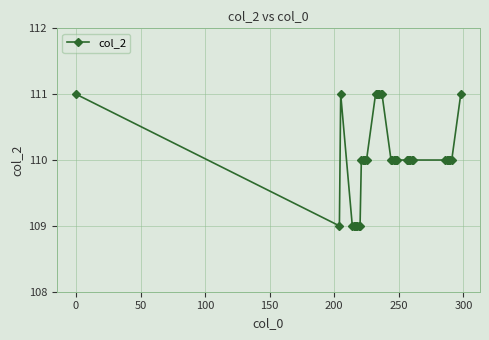

What is the average value?

110